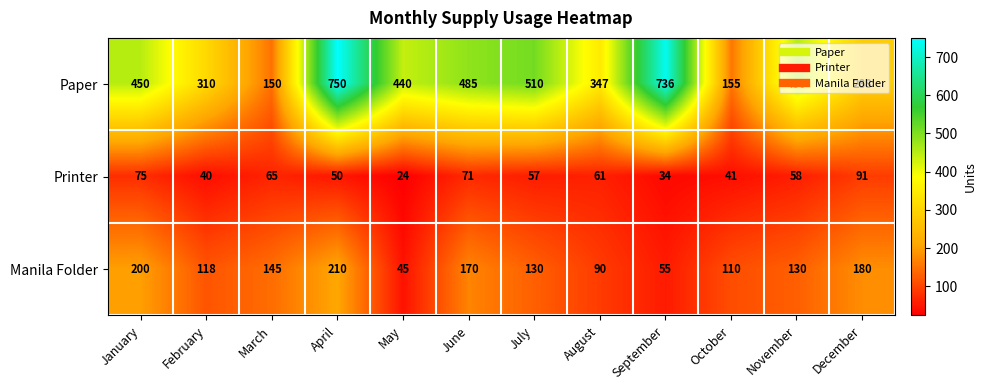

Which category has the highest value in the Printer series?

December